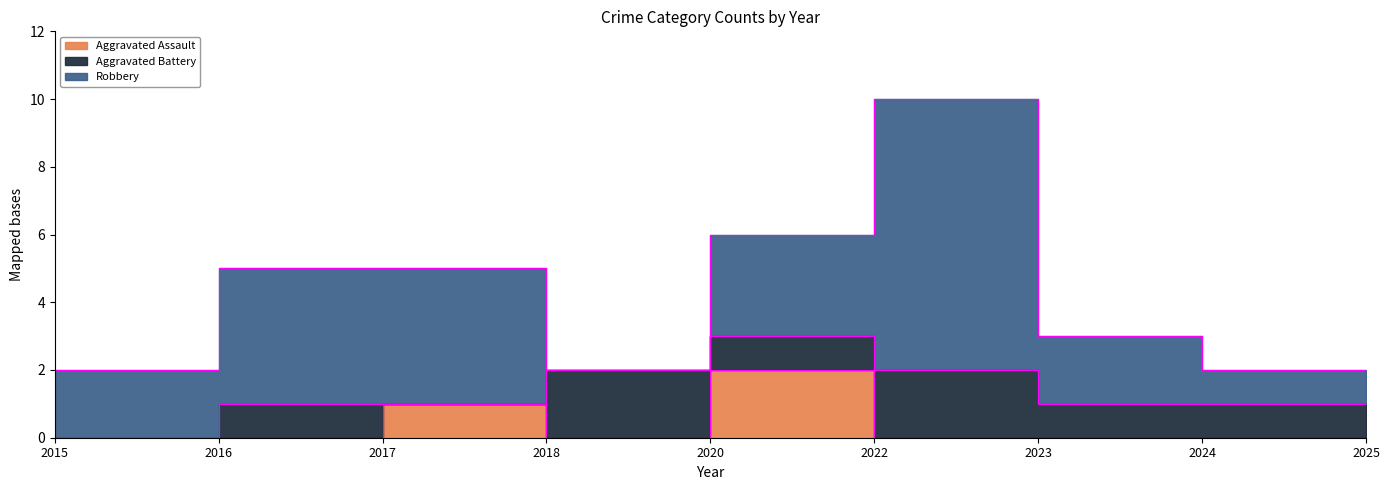

Is the value of Robbery at 2017 greater than the value of Aggravated Assault at 2015?

Yes